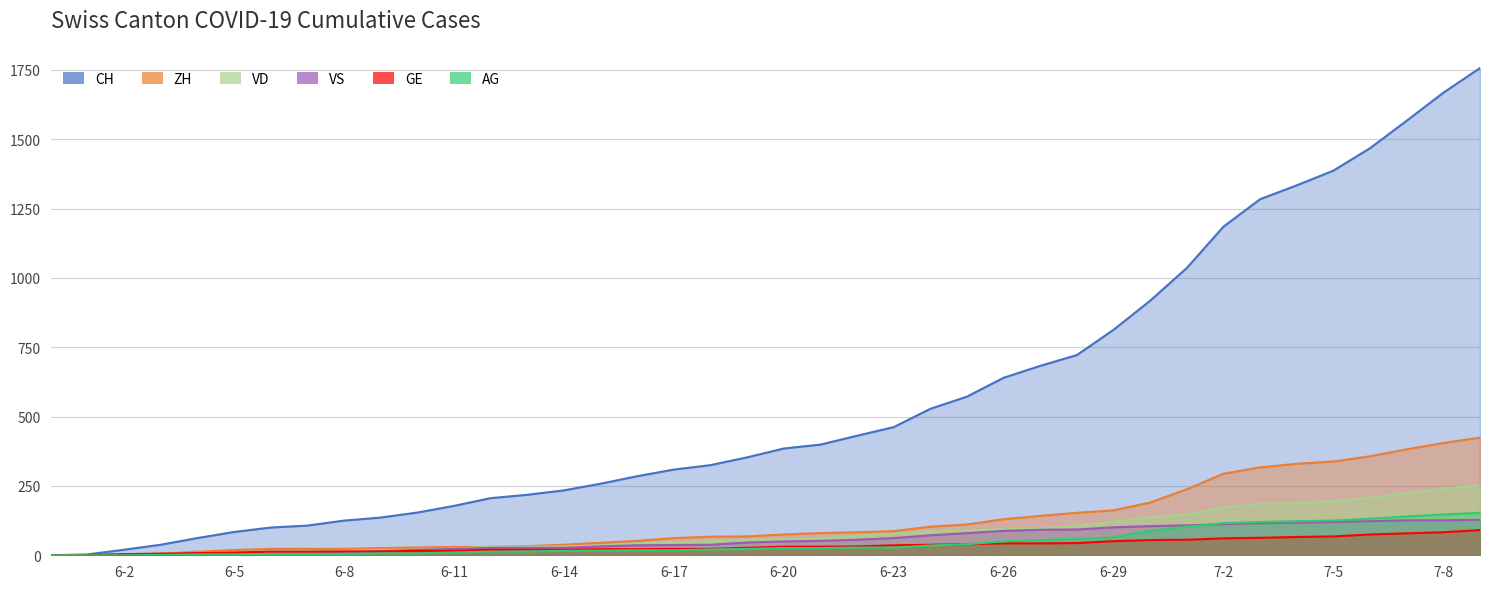

Is the value of GE at 2020-06-27 greater than the value of VS at 2020-06-18?

Yes